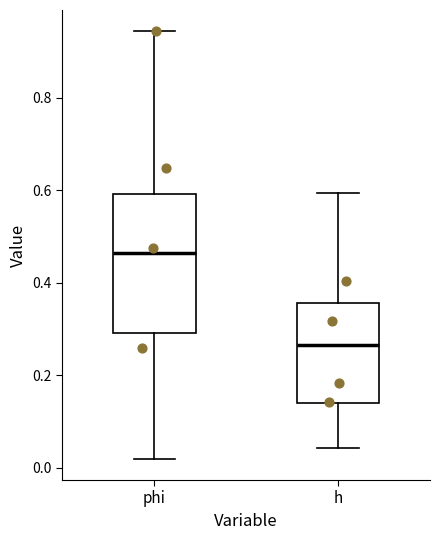

Reading left to right, read every box against the y-axis: the position of its median line, the range the box covers, and the ends of its whiskers. The values are not printed on the chart, so give them approximately, as read against the axis.

phi: median 0.46, box 0.30 to 0.60, whiskers 0.02 to 0.94
h: median 0.26, box 0.14 to 0.36, whiskers 0.04 to 0.60